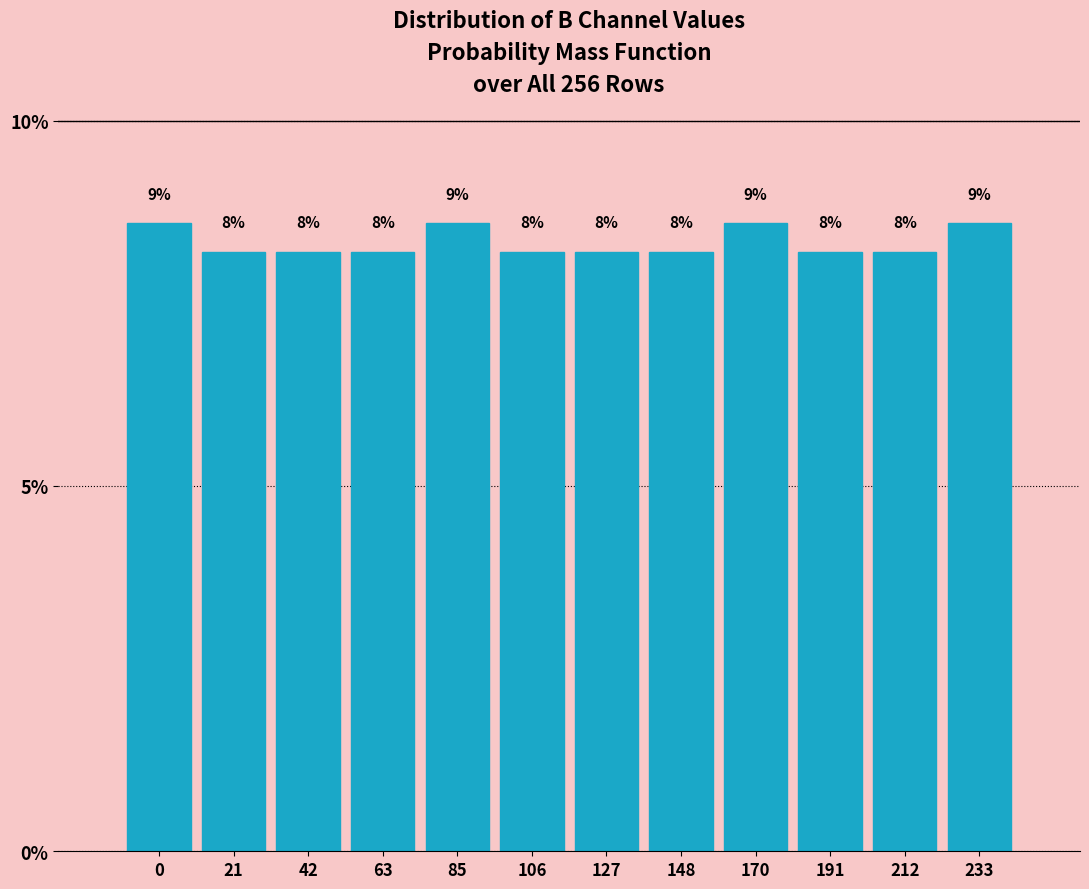

Does the chart contain any negative values?

No